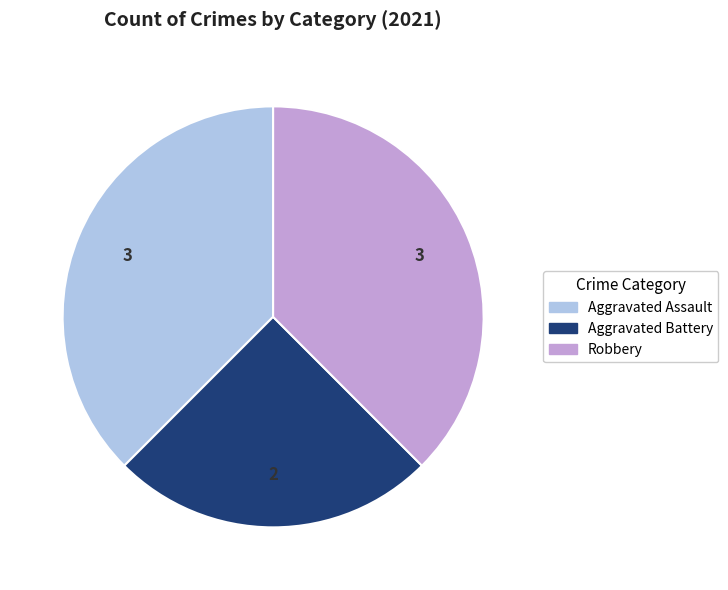

How many slices are in this pie chart?

3